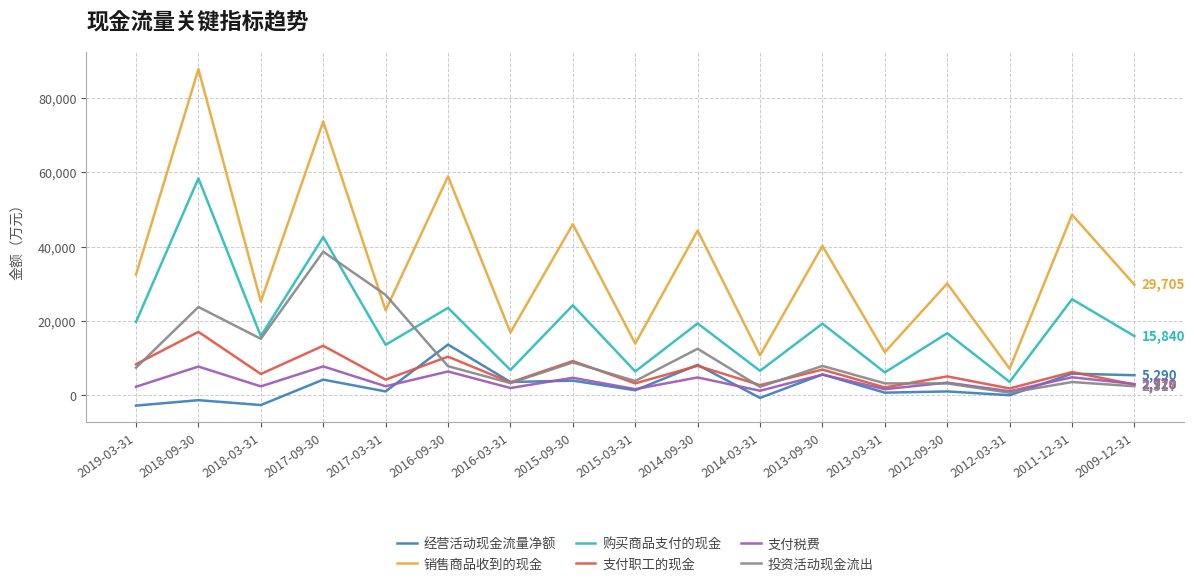

How many lines are shown in the chart?

6